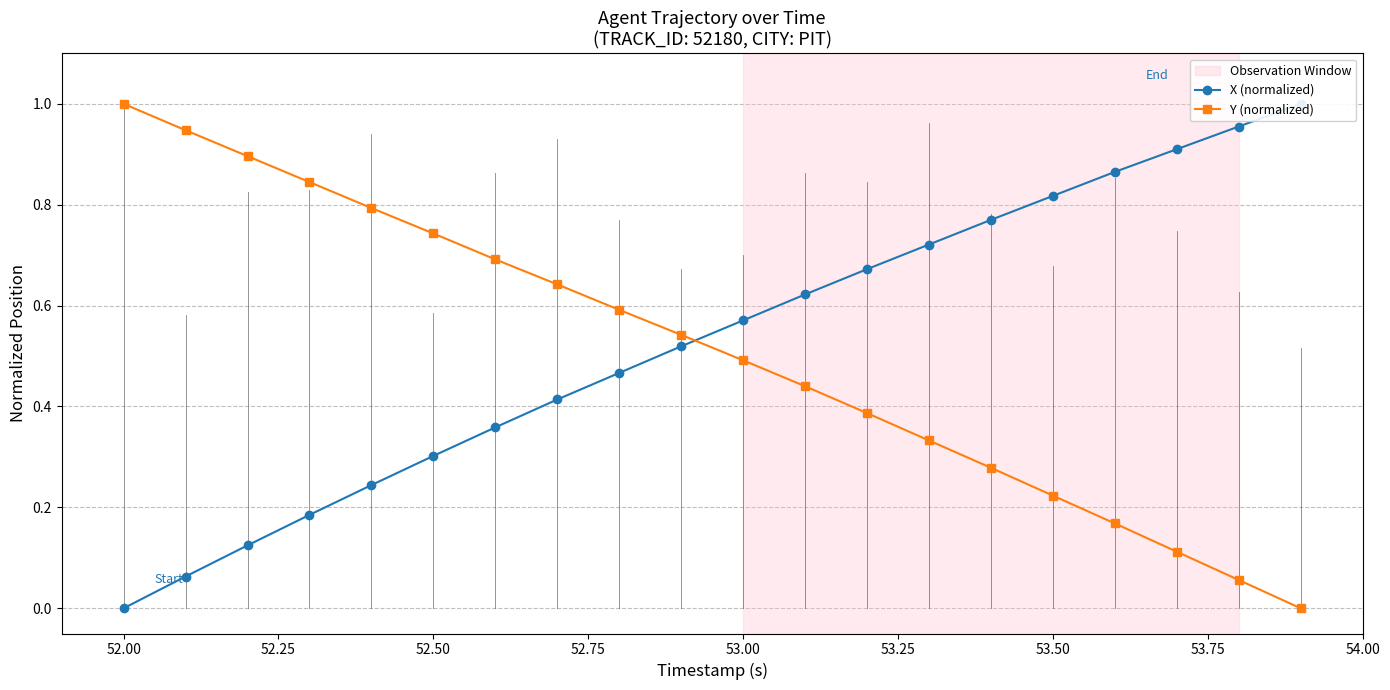

What position from the right is 13?

7